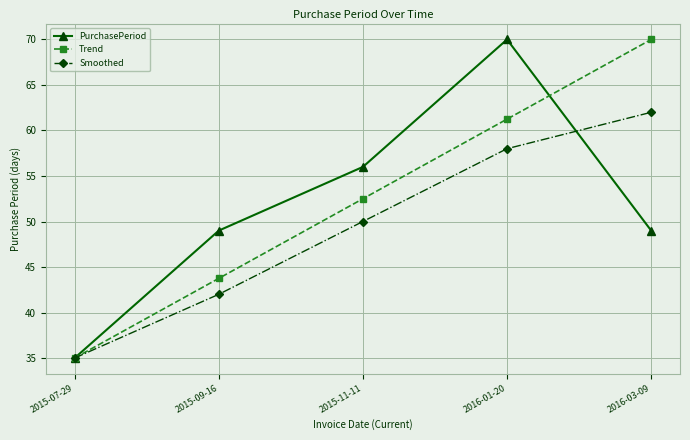

List the labels in order of Trend value, largest first.

2016-03-09, 2016-01-20, 2015-11-11, 2015-09-16, 2015-07-29